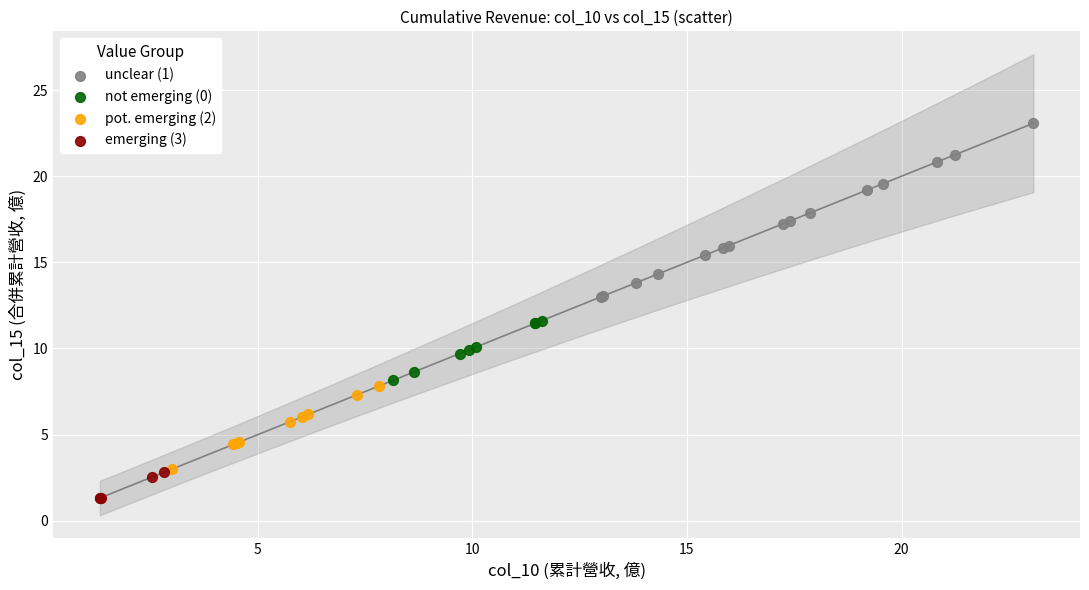

Which series reaches the maximum Y coordinate?

unclear (1)